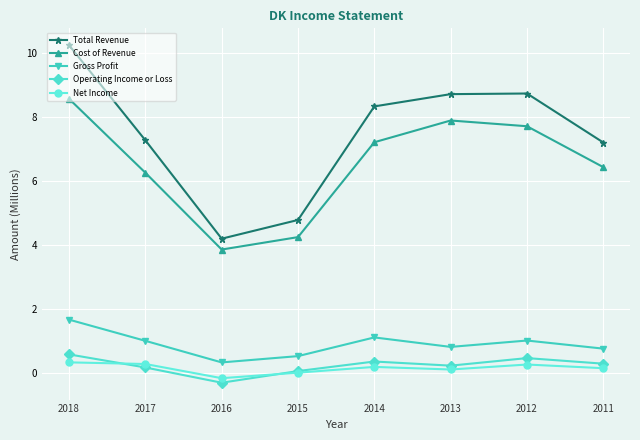

True or false: Total Revenue has more than 2 points higher than both neighbors.

False